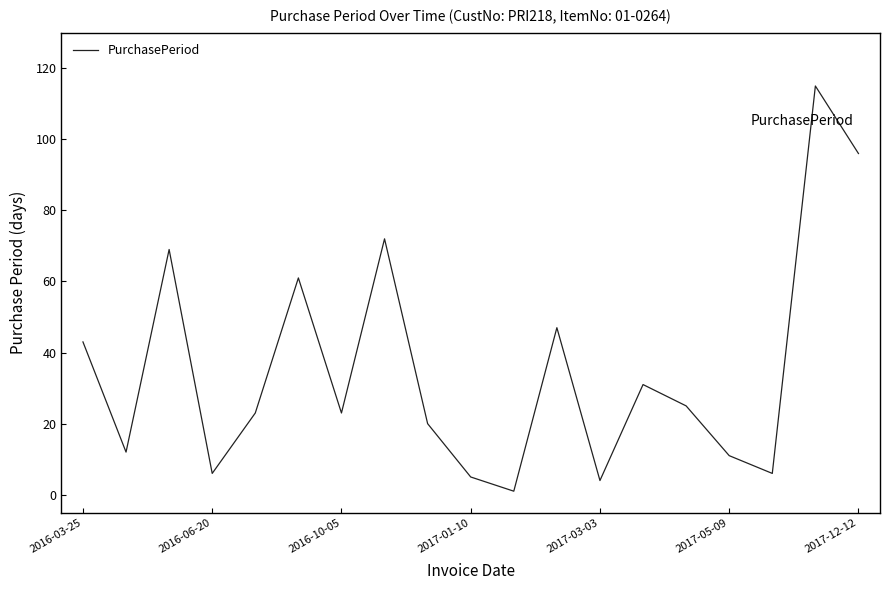

What is the difference between the maximum and minimum values?

114